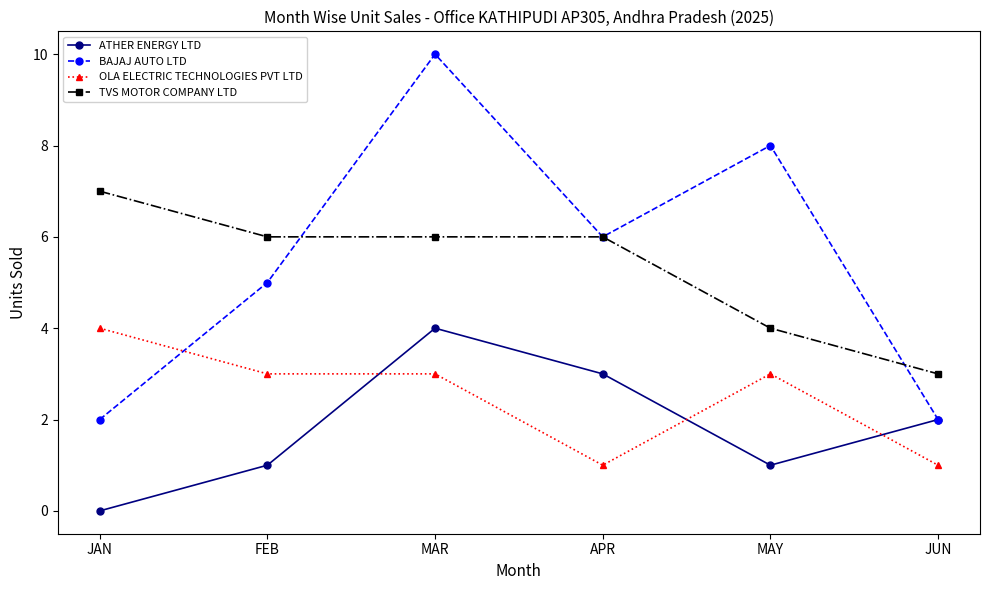

What is the average value of the BAJAJ AUTO LTD series?

6